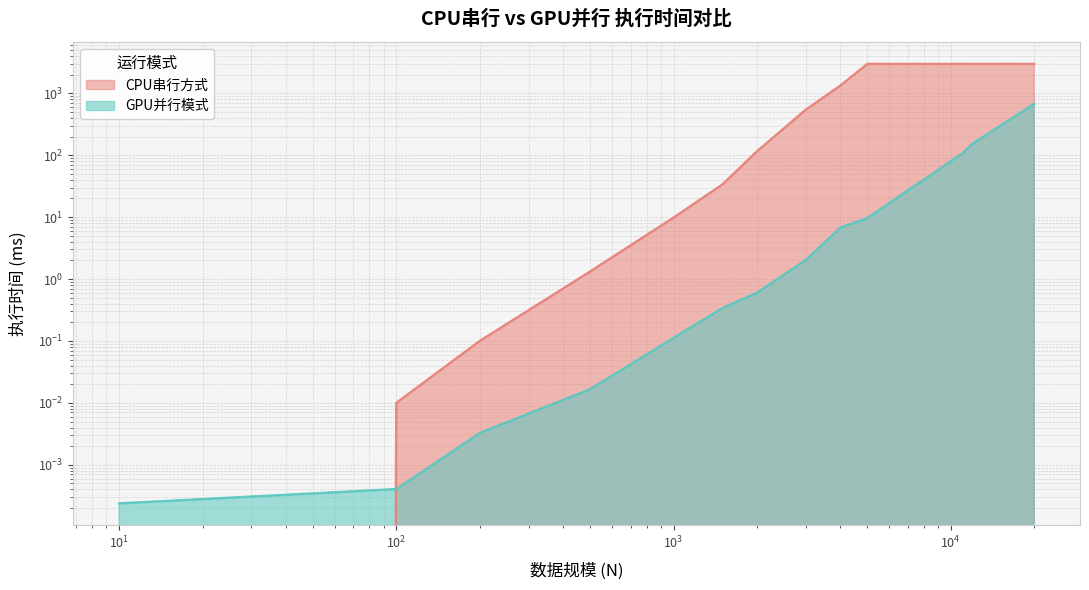

What is the approximate value of GPU并行模式 at 12000?

153.4